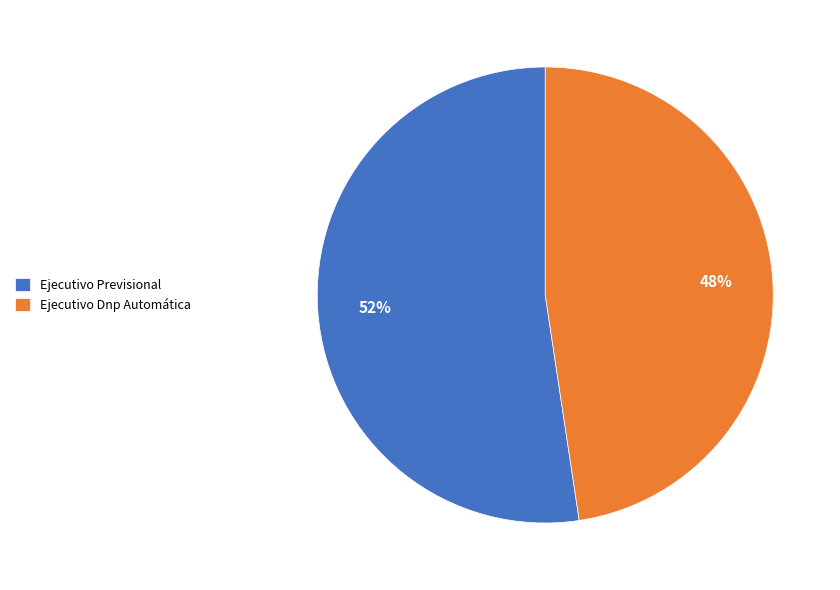

To the nearest percent, what is the average slice percentage?

50%